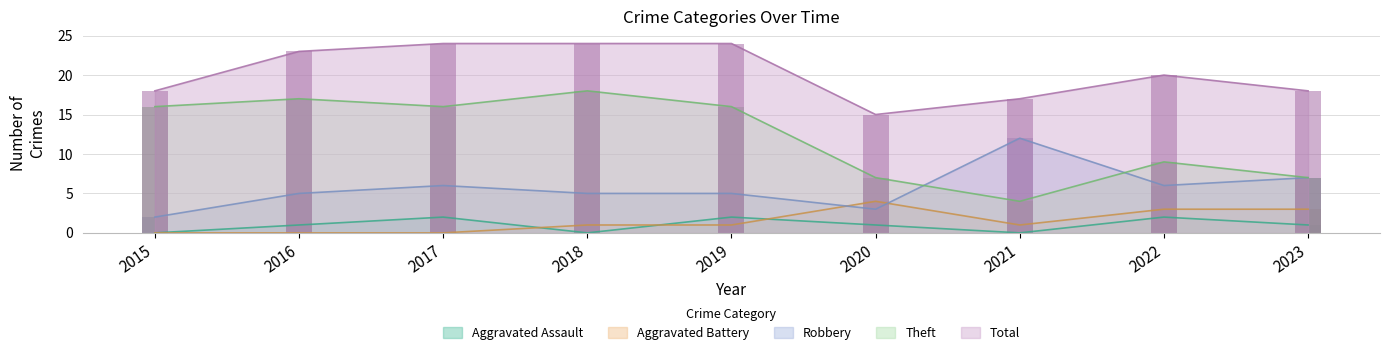

At which label does Aggravated Battery first exceed 1?

2020